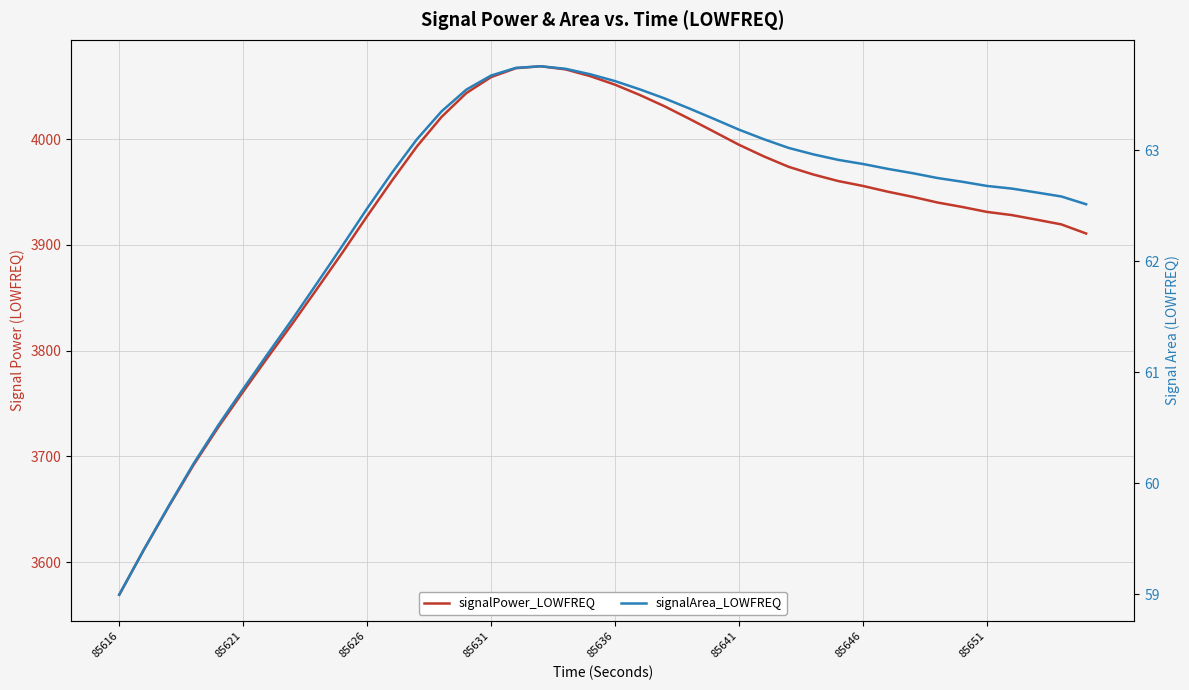

True or false: signalPower_LOWFREQ and signalArea_LOWFREQ intersect in this chart.

False